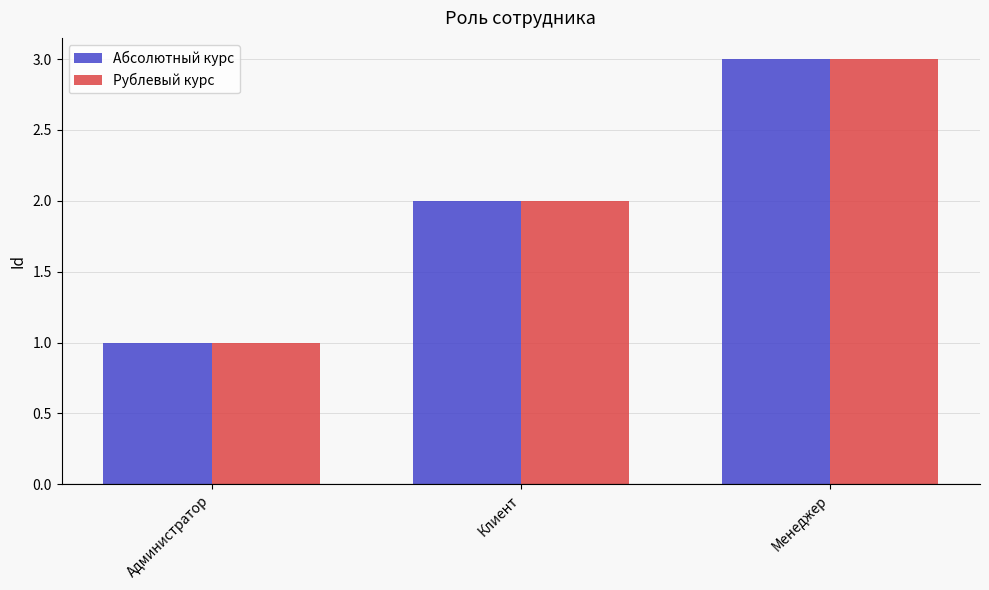

What is the total value across all series at Клиент?

4